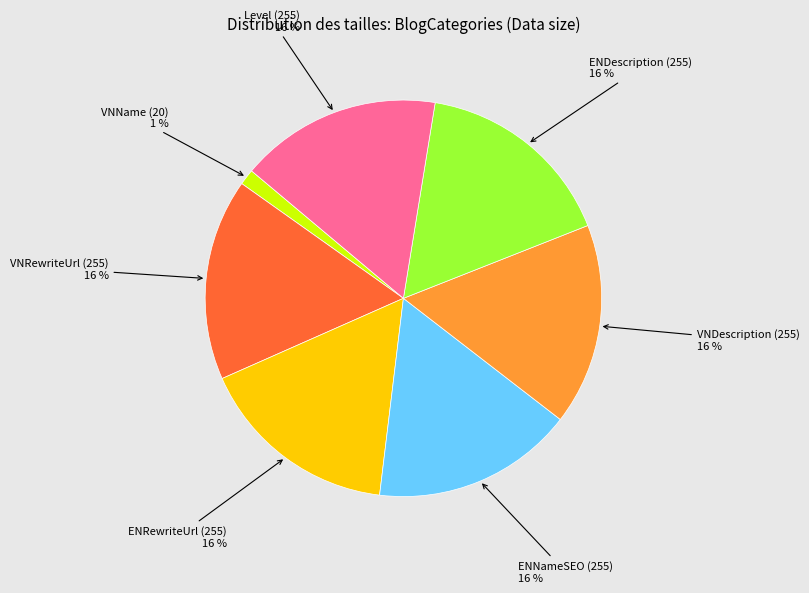

Is there a majority slice in this chart?

No